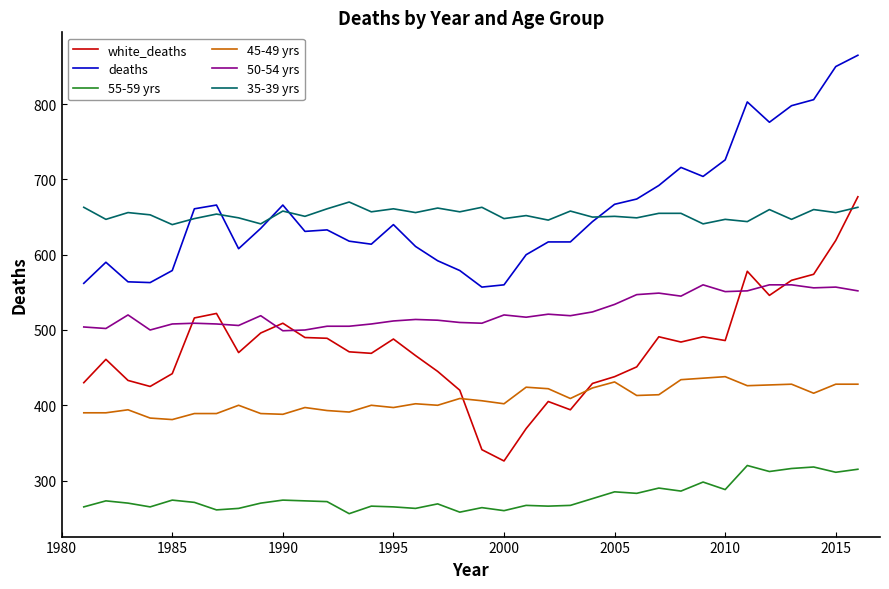

What is the greatest value displayed?

865